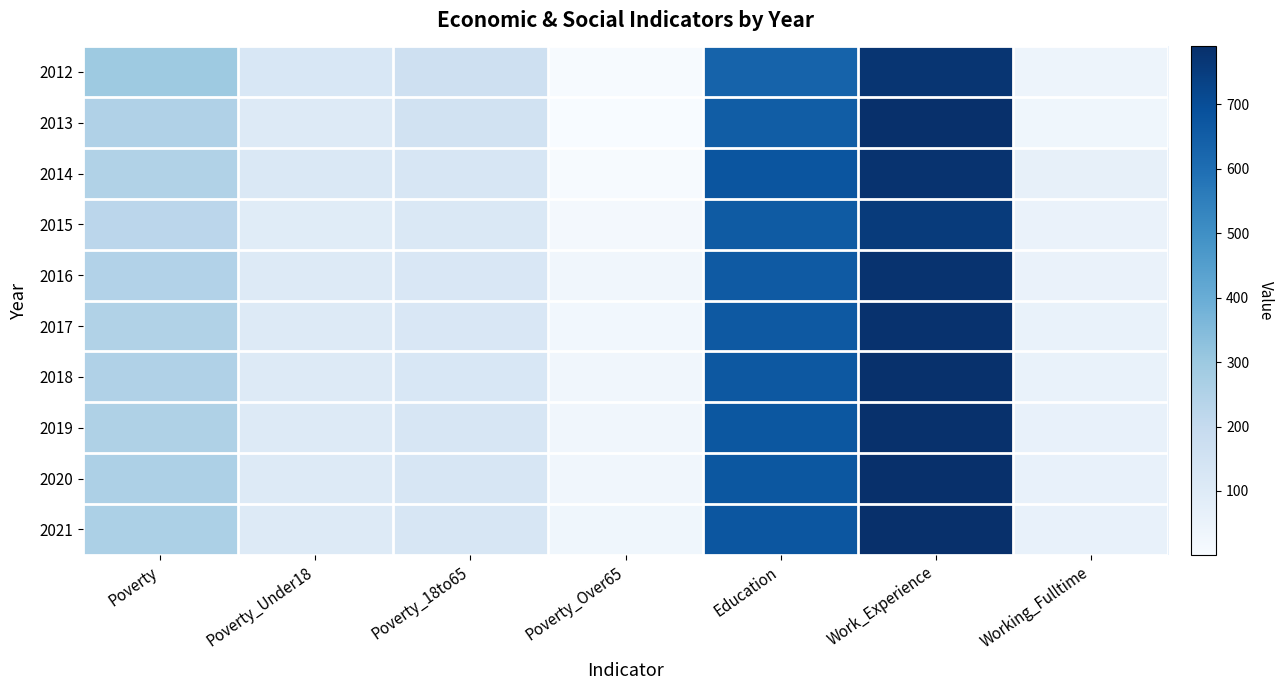

Reading left to right, list all the values displayed in this chart.

2012: Poverty=294	Poverty_Under18=124	Poverty_18to65=163	Poverty_Over65=6	Education=633	Work_Experience=772	Working_Fulltime=38
2013: Poverty=251	Poverty_Under18=100	Poverty_18to65=150	Poverty_Over65=1	Education=653	Work_Experience=790	Working_Fulltime=30
2014: Poverty=249	Poverty_Under18=114	Poverty_18to65=127	Poverty_Over65=7	Education=677	Work_Experience=780	Working_Fulltime=63
2015: Poverty=225	Poverty_Under18=91	Poverty_18to65=116	Poverty_Over65=17	Education=659	Work_Experience=754	Working_Fulltime=53
2016: Poverty=247	Poverty_Under18=101	Poverty_18to65=119	Poverty_Over65=26	Education=662	Work_Experience=779	Working_Fulltime=53
2017: Poverty=250	Poverty_Under18=101	Poverty_18to65=121	Poverty_Over65=25	Education=666	Work_Experience=782	Working_Fulltime=54
2018: Poverty=253	Poverty_Under18=101	Poverty_18to65=123	Poverty_Over65=26	Education=668	Work_Experience=784	Working_Fulltime=56
2019: Poverty=256	Poverty_Under18=101	Poverty_18to65=125	Poverty_Over65=27	Education=670	Work_Experience=785	Working_Fulltime=58
2020: Poverty=259	Poverty_Under18=101	Poverty_18to65=127	Poverty_Over65=28	Education=672	Work_Experience=787	Working_Fulltime=59
2021: Poverty=262	Poverty_Under18=101	Poverty_18to65=129	Poverty_Over65=29	Education=674	Work_Experience=789	Working_Fulltime=61